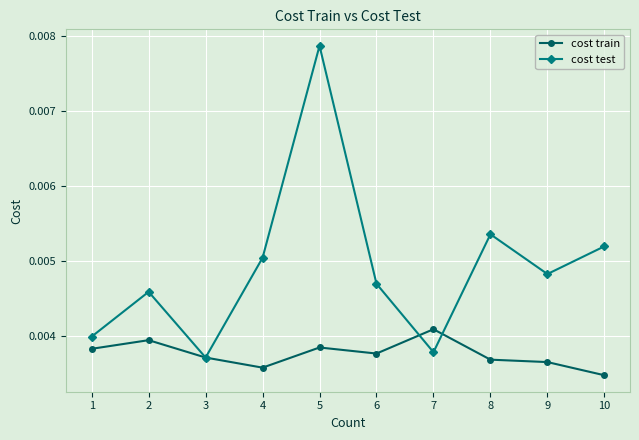

How many categories are shown in the chart?

10